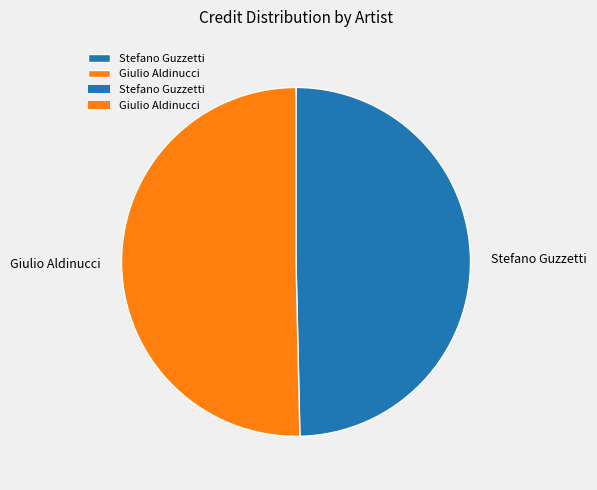

Is there a majority slice in this chart?

Yes